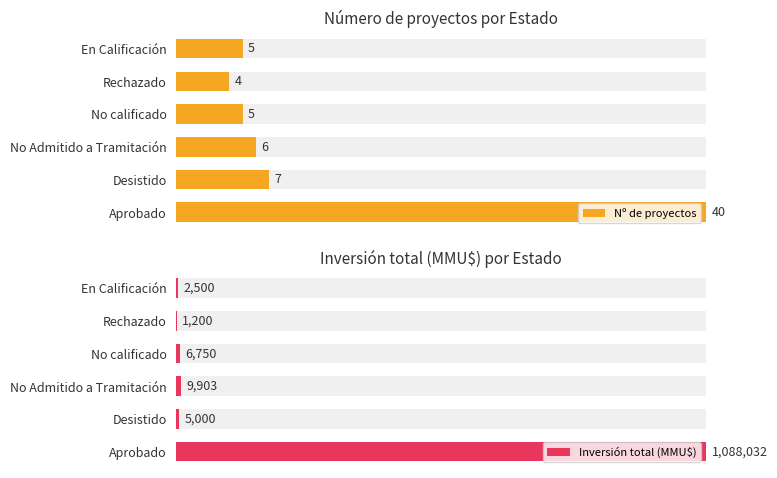

What are all the series names shown in the legend?

Nº de proyectos, Inversión total (MMU$)